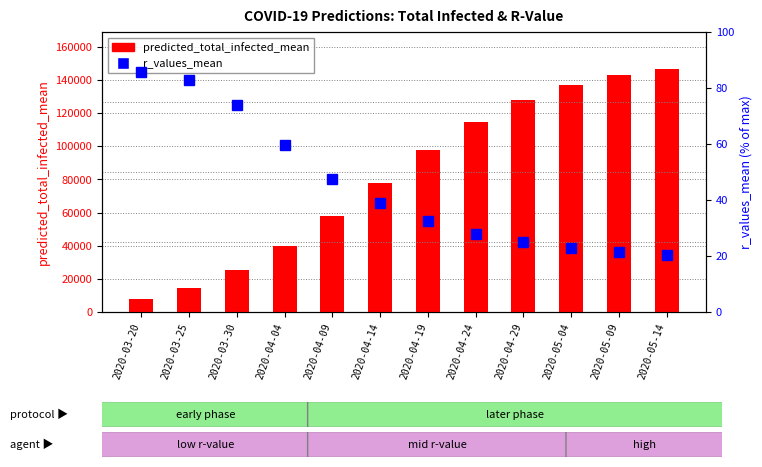

The r_values_mean series shows 59.7 at 2020-04-04. True or false?

True